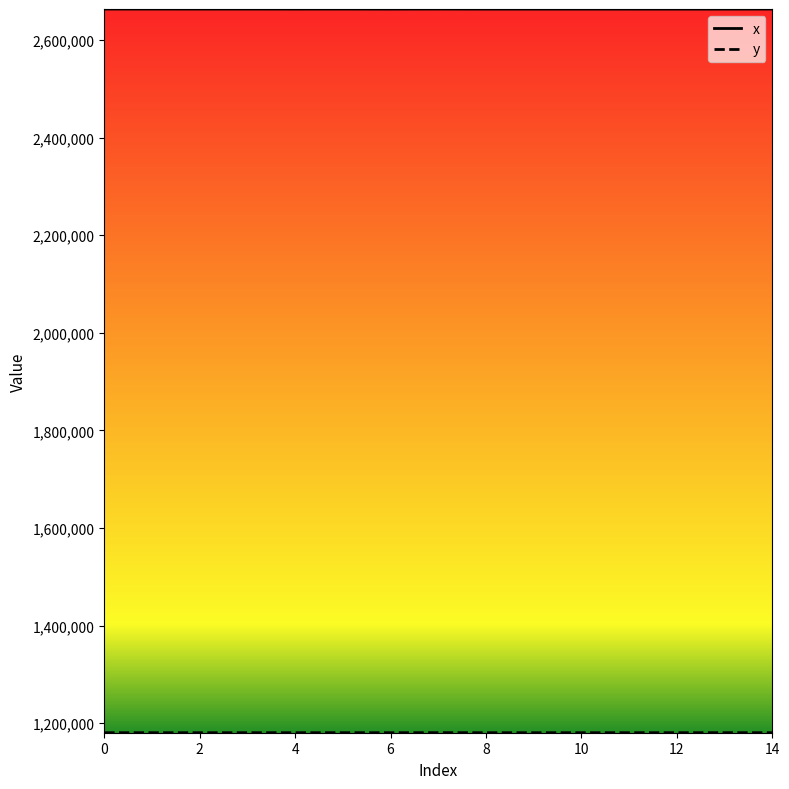

Which series has the largest total across all categories?

x